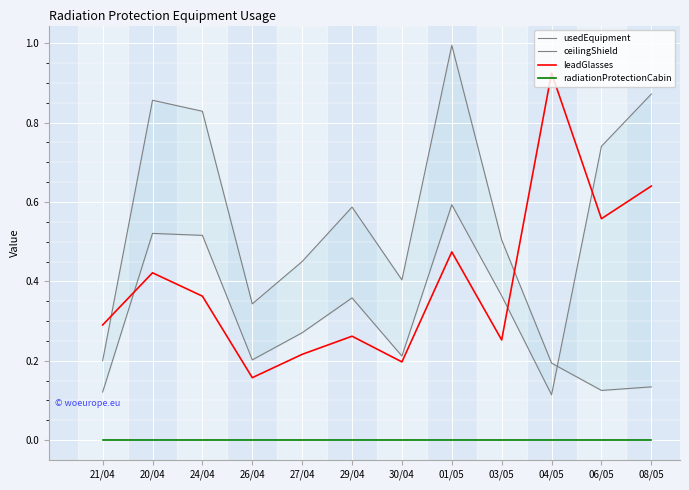

What is the total value across all series at 08/05?

1.6